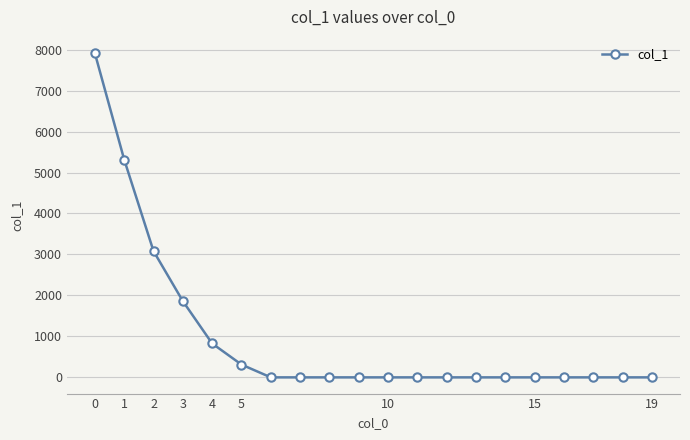

Reading left to right, list all the values displayed in this chart.

7914	5317	3083	1861	827	312	0	0	0	0	0	0	0	0	0	0	0	0	0	0